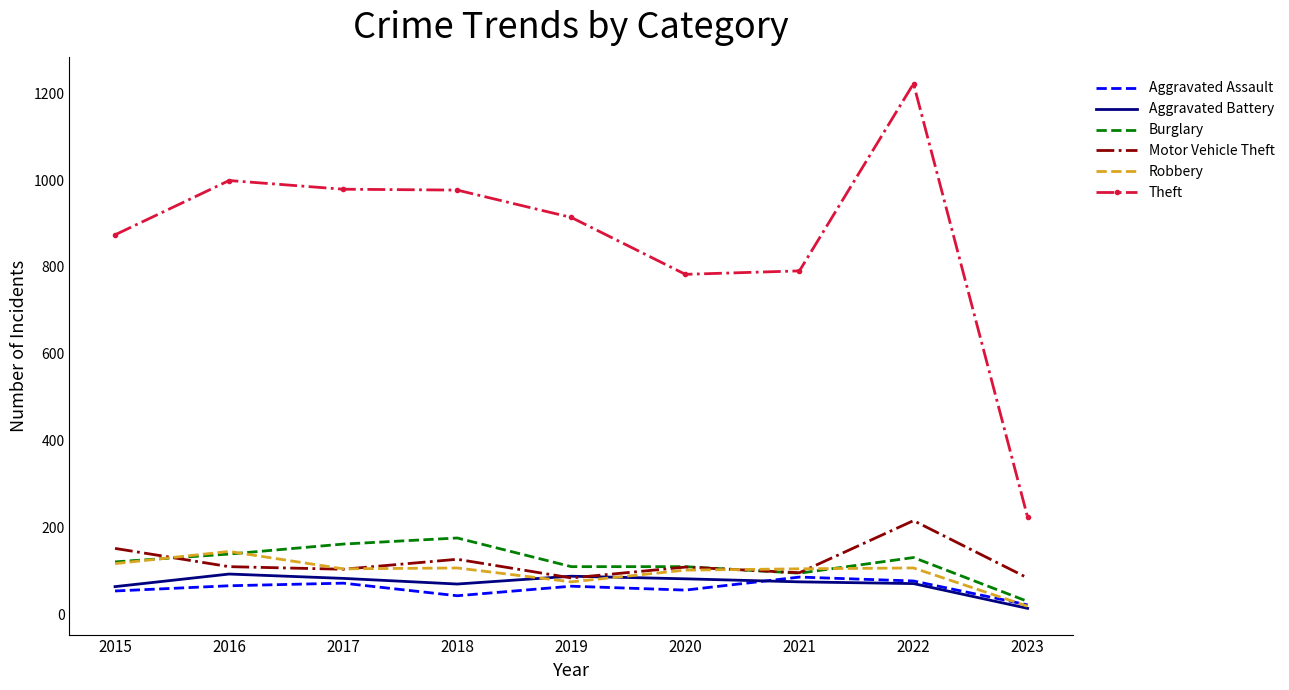

True or false: Theft and Aggravated Assault intersect in this chart.

False